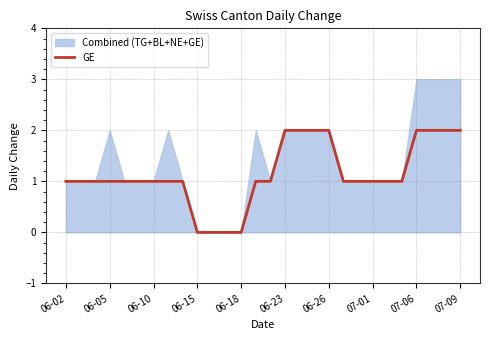

Is it true that GE equals 2 at 06-23?

True